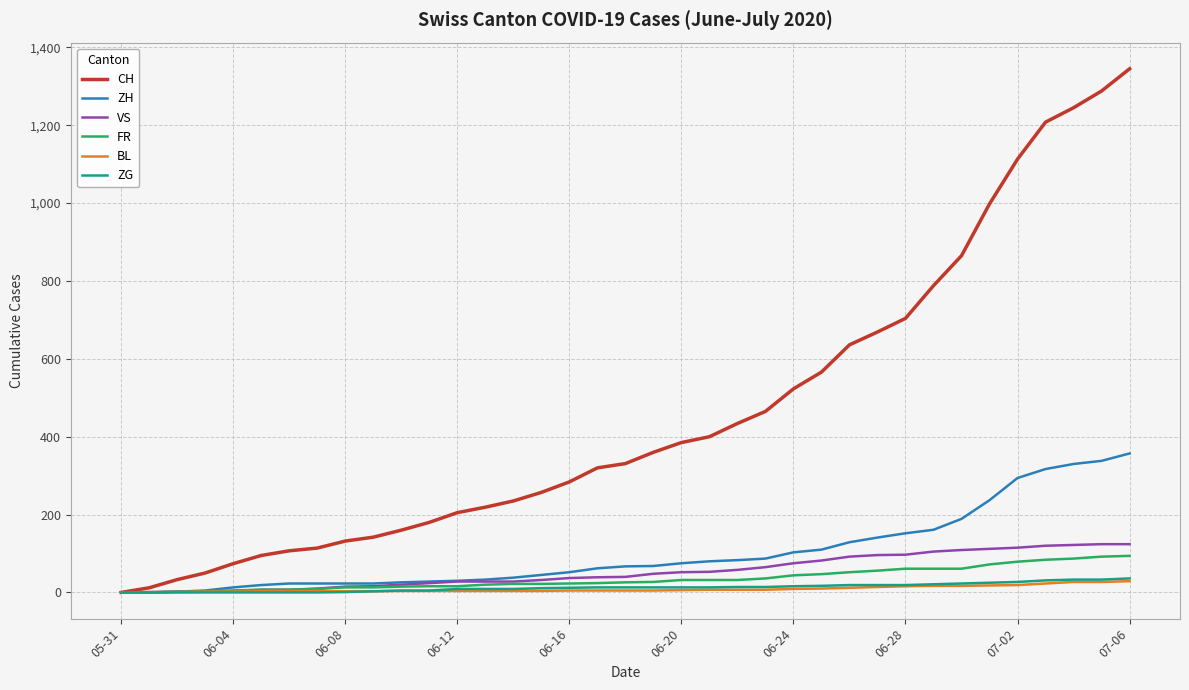

What are all the series names shown in the legend?

CH, ZH, VS, FR, BL, ZG